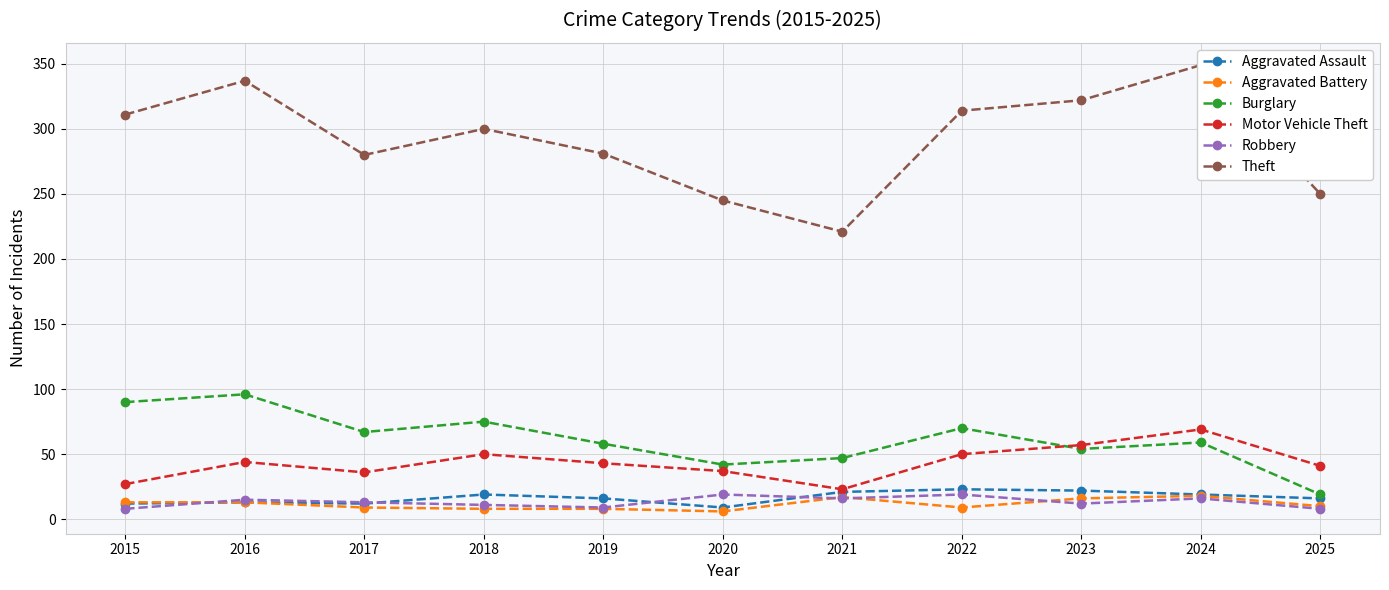

The value of Theft at 2025 is 250. True or false?

True